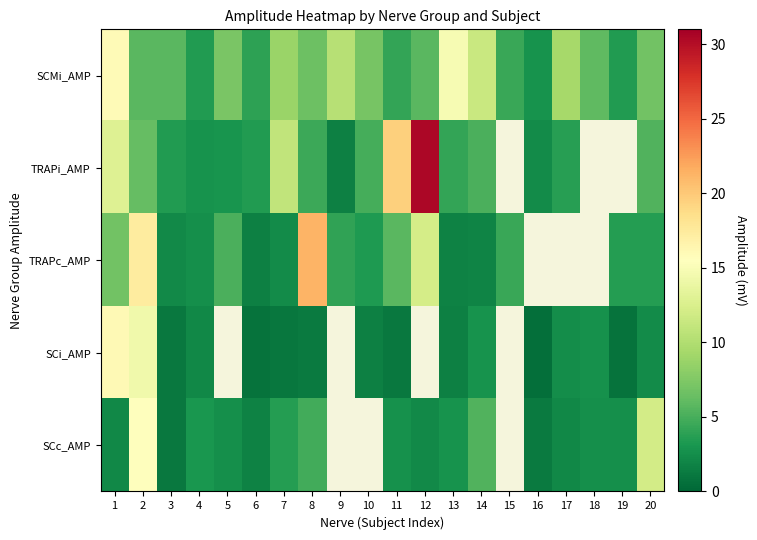

Which category has the highest value across all series?

12